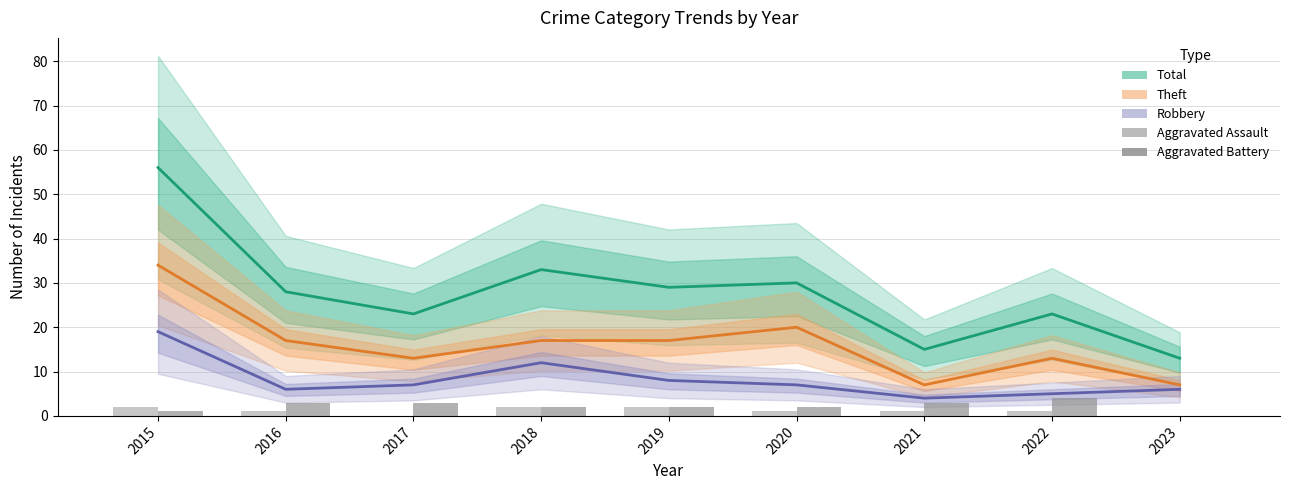

What is the sum of the Robbery values at 2023 and 2016?

12